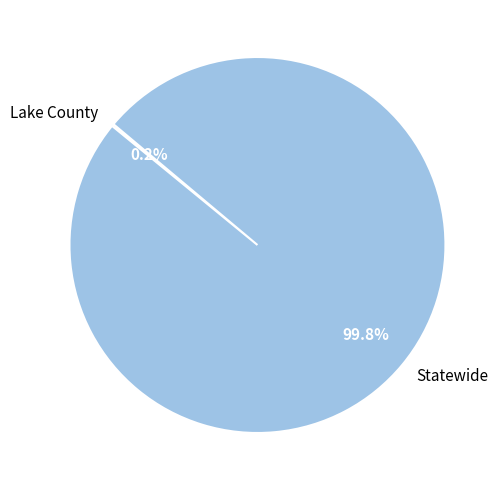

What percentage is NOT represented by Statewide?

0.2%